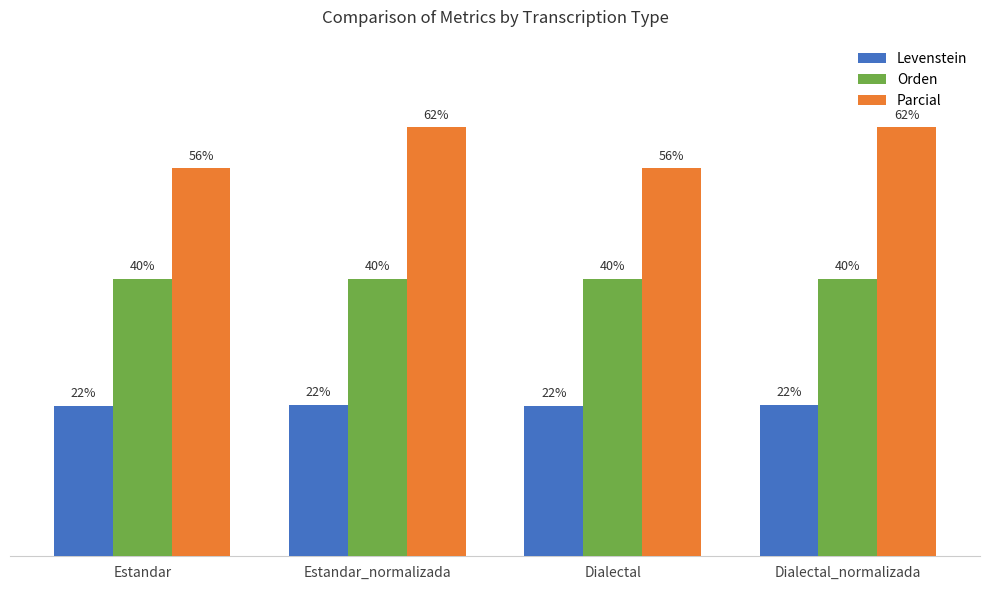

Which series has the largest total across all categories?

Parcial